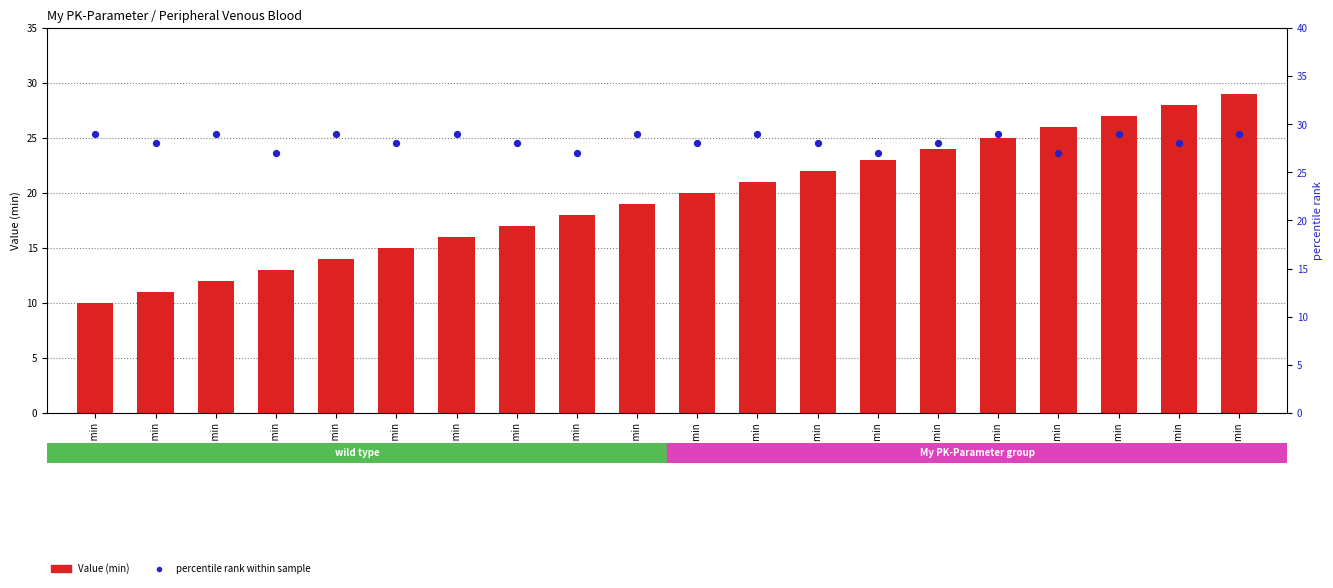

What is the total value across all series at 11 min?

50